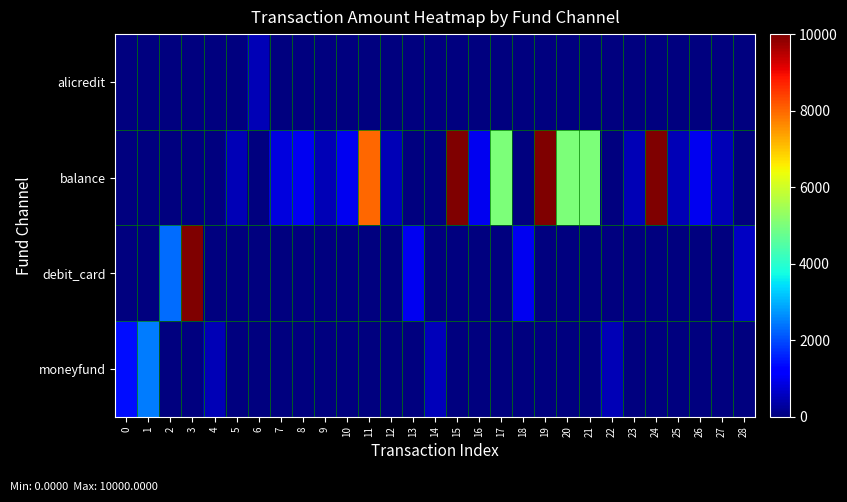

What is the spread (max minus min) of values at 22?

499